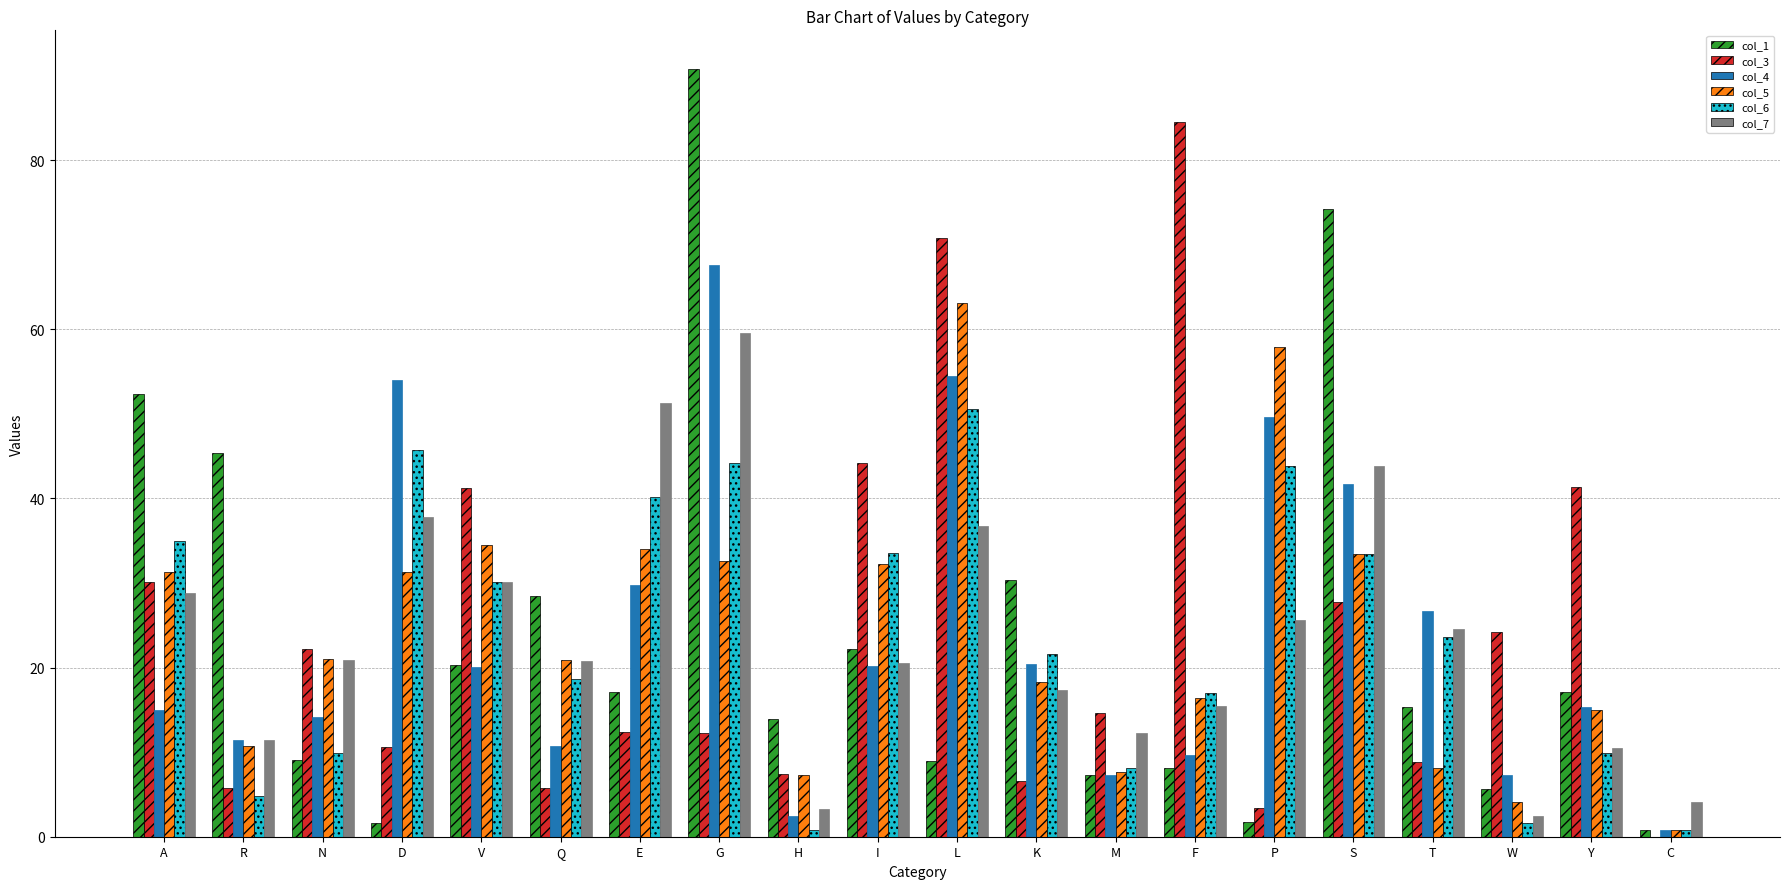

Which category has the highest value in the col_7 series?

G